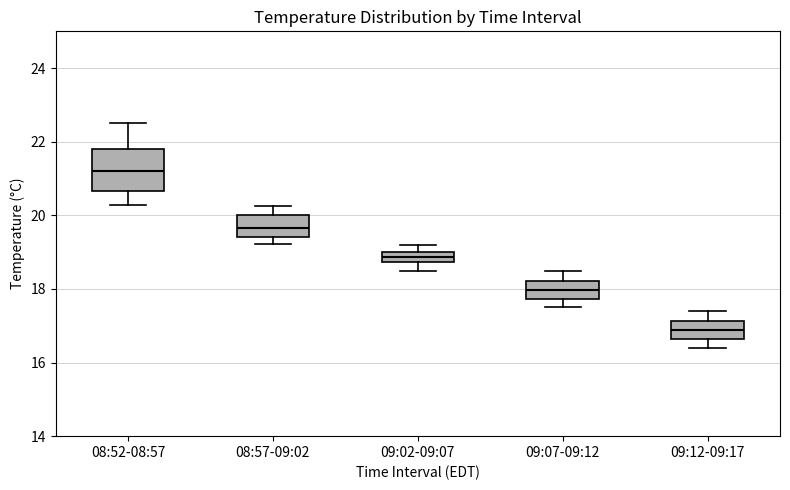

Which box is the tallest, from its lower edge to its upper edge?

08:52-08:57